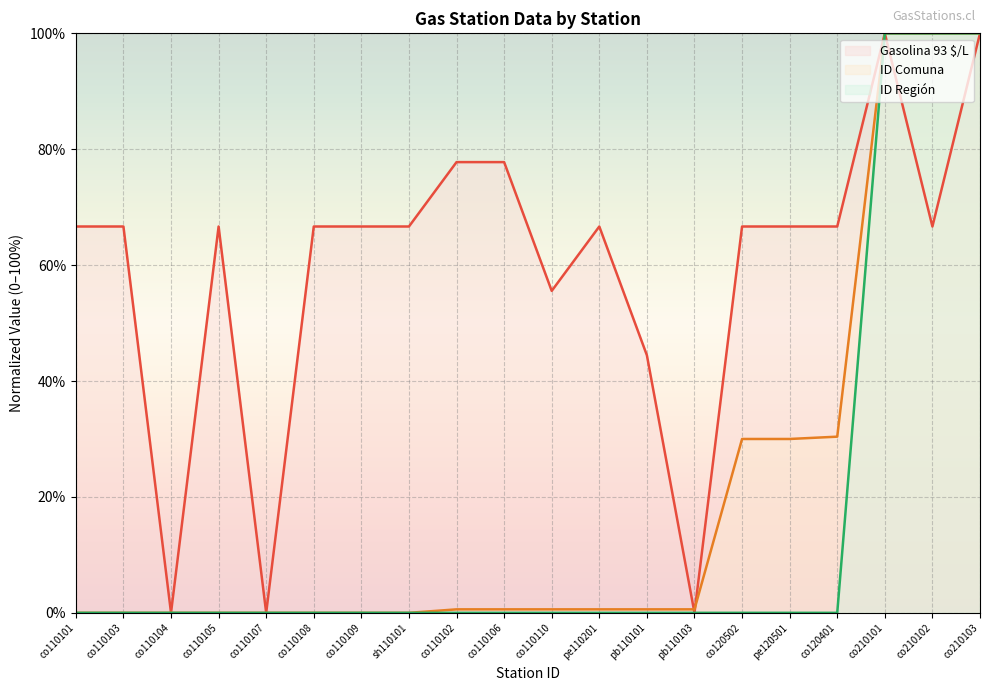

What position from the left is co210102?

19